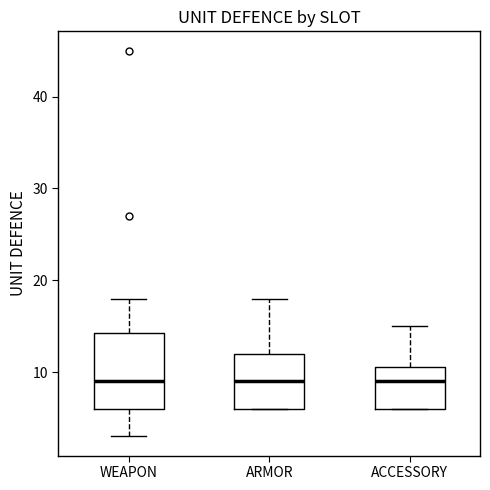

Reading left to right, read every box against the y-axis: the position of its median line, the range the box covers, and the ends of its whiskers. The values are not printed on the chart, so give them approximately, as read against the axis.

WEAPON: median 9, box 6 to 14, whiskers 3 to 18
ARMOR: median 9, box 6 to 12, whiskers 6 to 18
ACCESSORY: median 9, box 6 to 11, whiskers 6 to 15